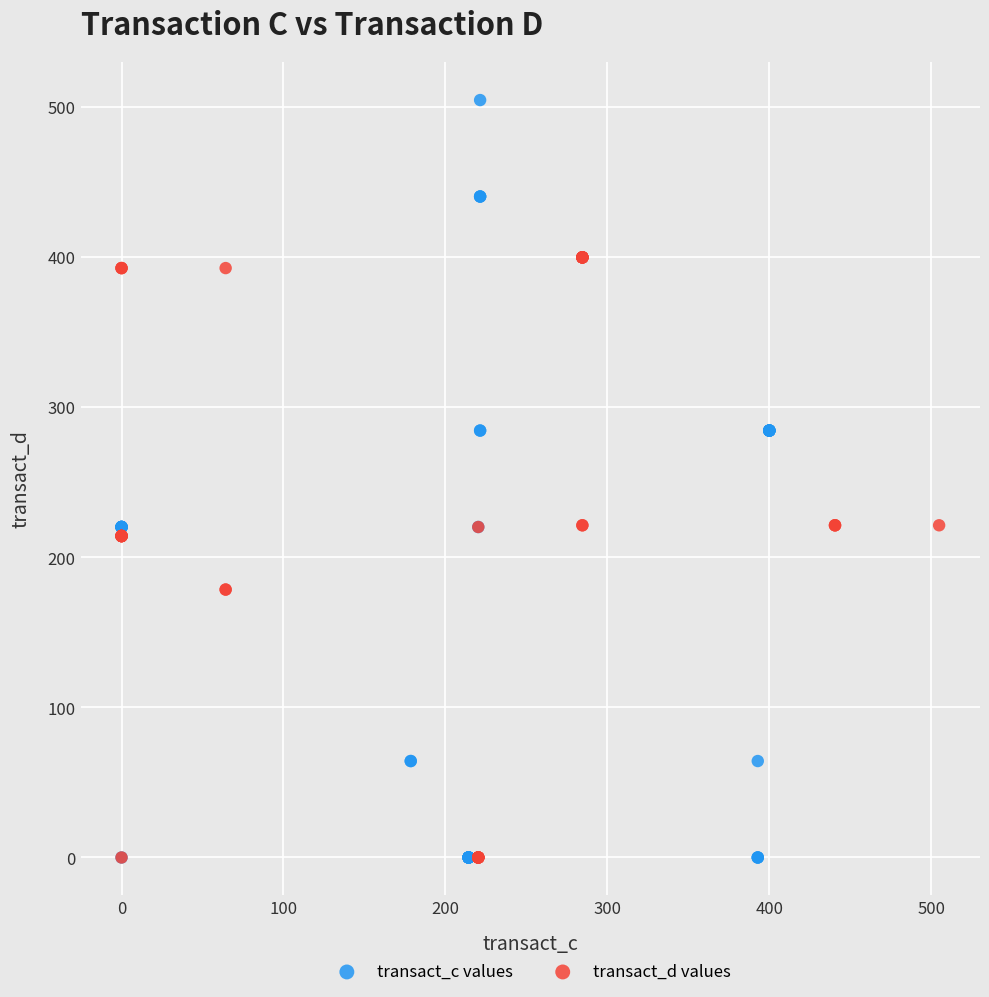

Which series contains the highest Y value?

transact_c values